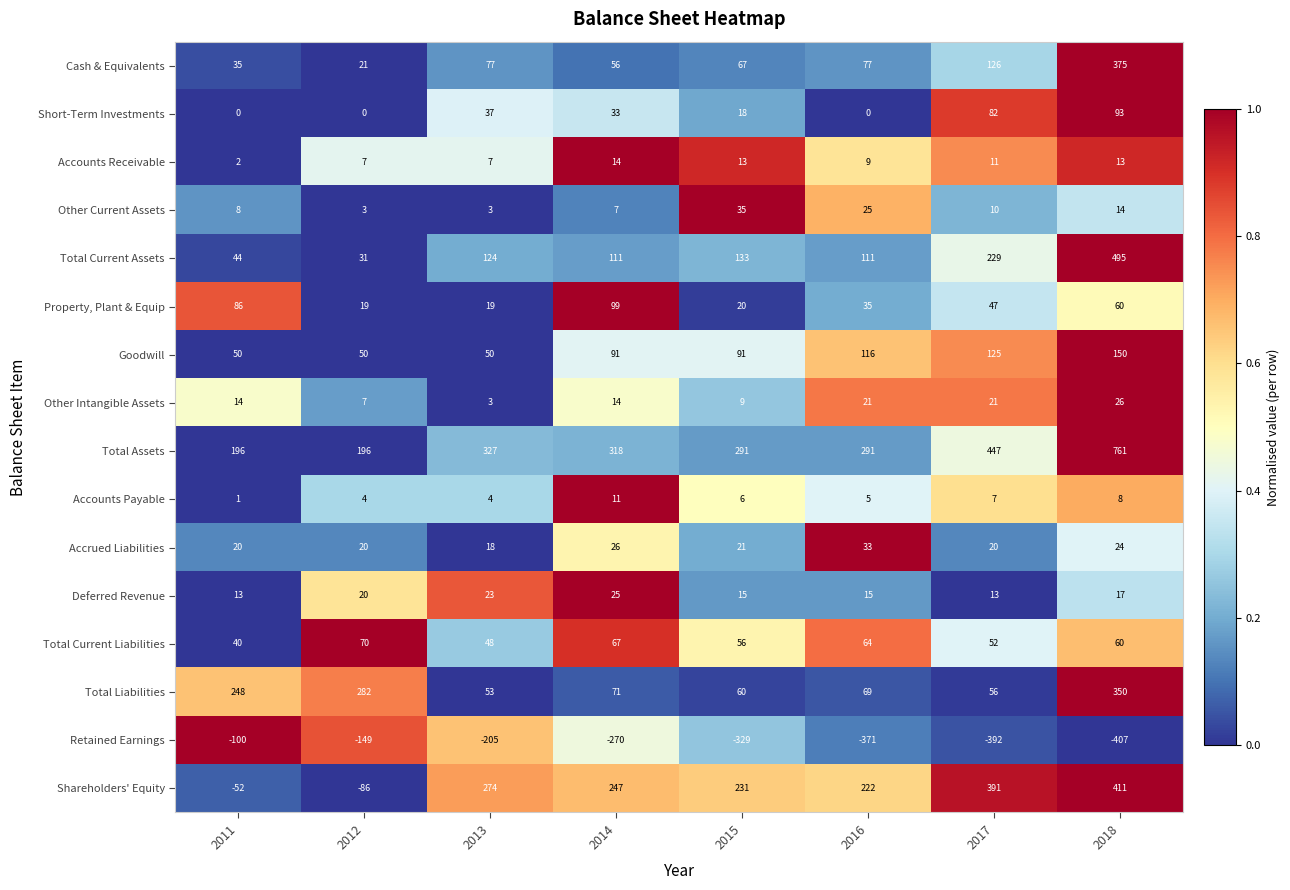

Count the number of categories in the chart.

8